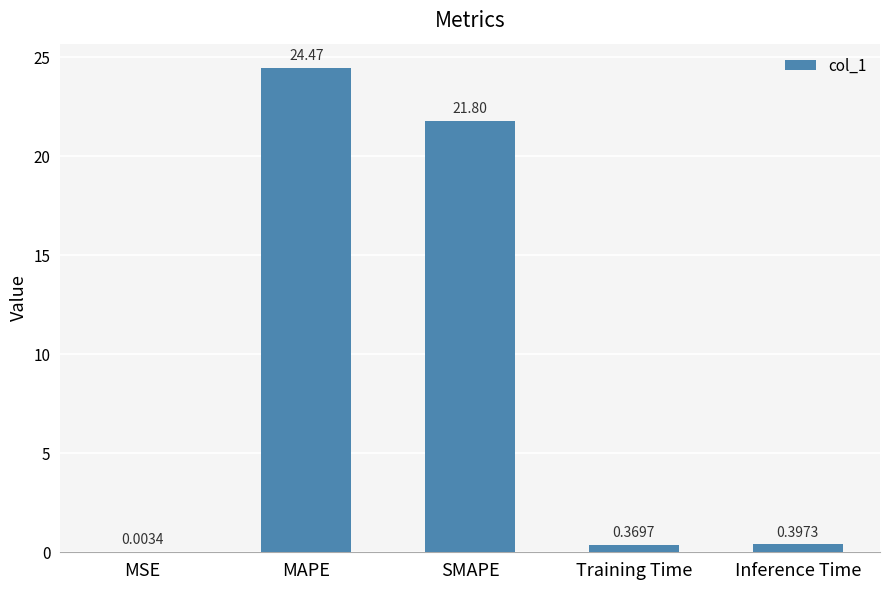

What is the sum of all values?

47.0